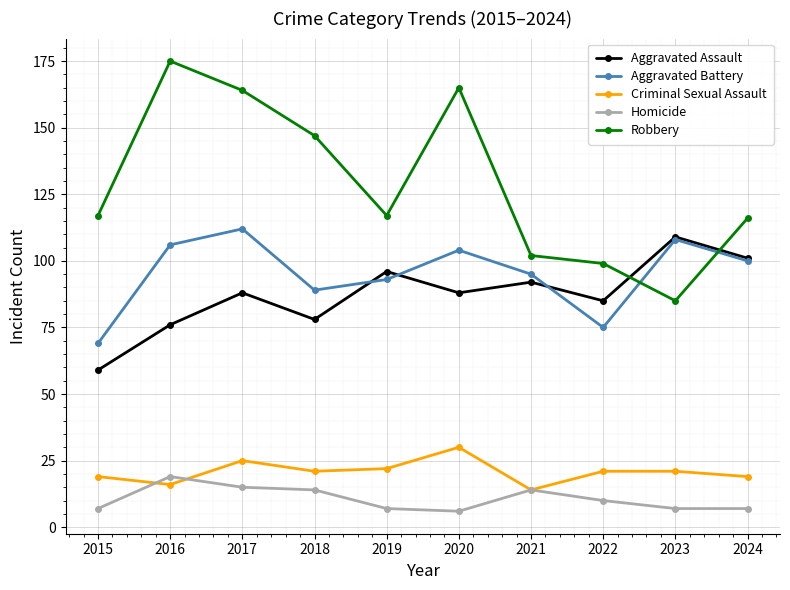

What are all the series names shown in the legend?

Aggravated Assault, Aggravated Battery, Criminal Sexual Assault, Homicide, Robbery